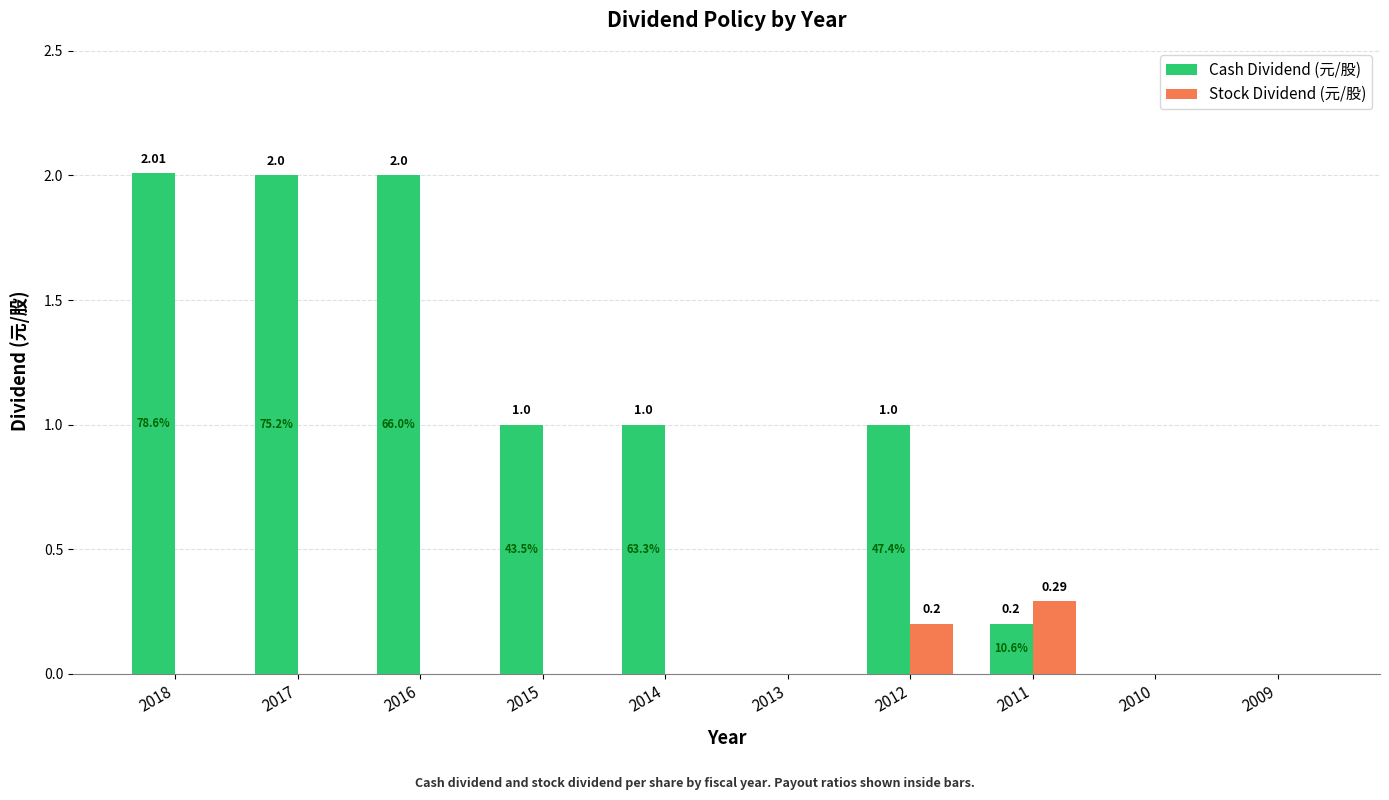

At which label does Stock Dividend (元/股) reach its peak?

2011